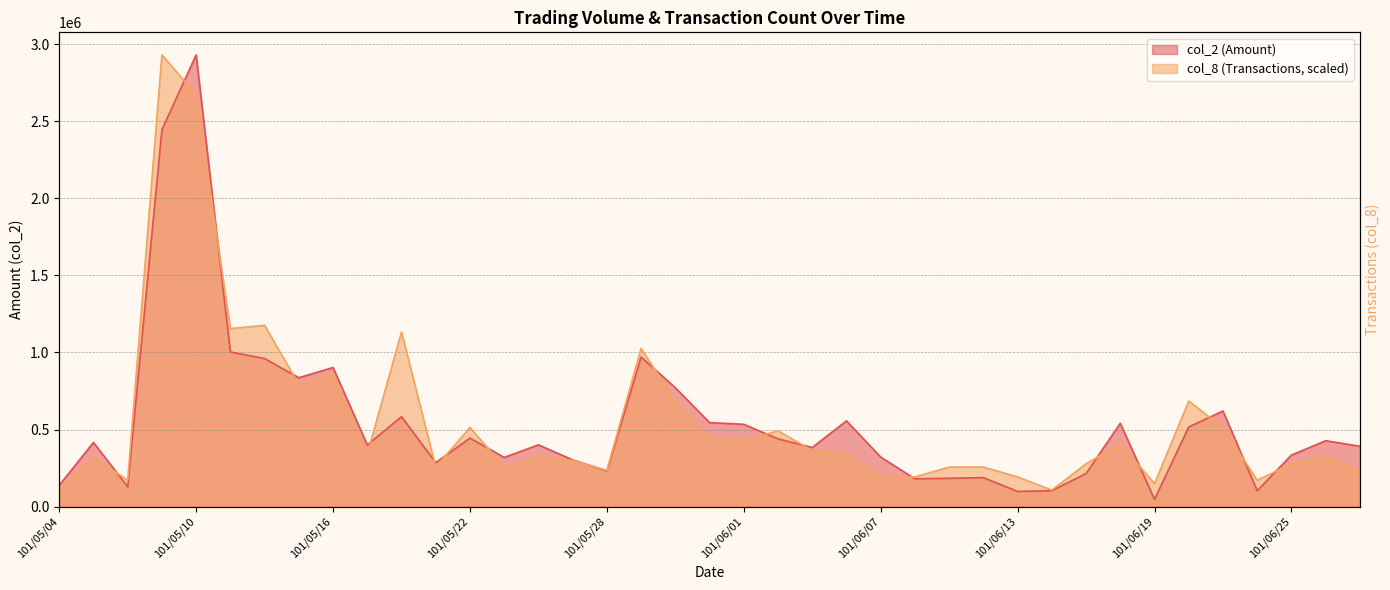

Rank the series at 101/05/11 from lowest to highest value.

col_2, col_8